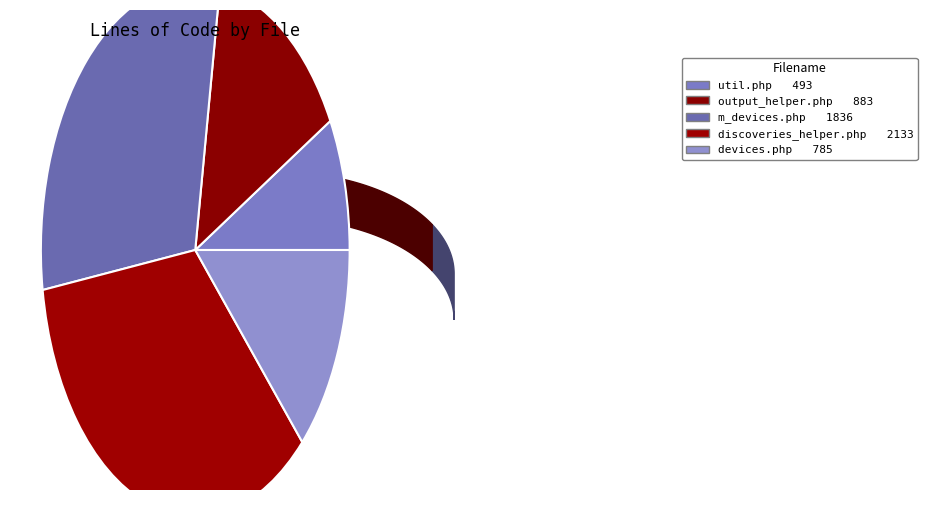

To the nearest percent, what percentage of the pie is discoveries_helper.php?

35%